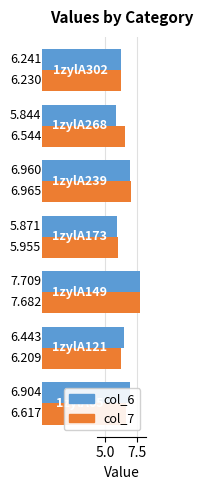

What are all the series names shown in the legend?

col_6, col_7